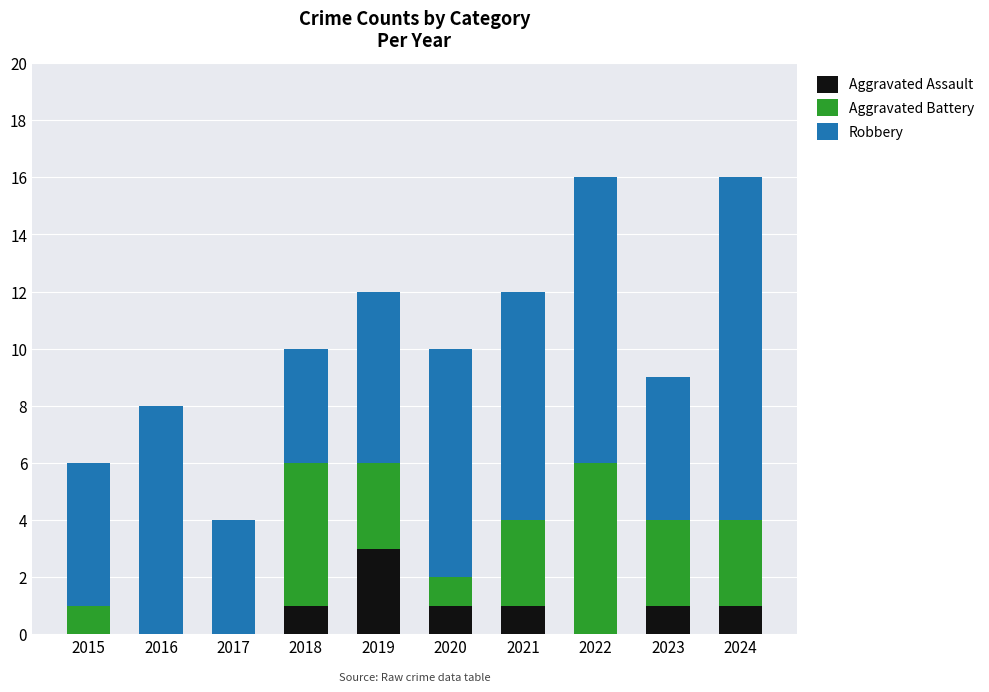

True or false: Aggravated Assault has a value of 1 at 2017.

False